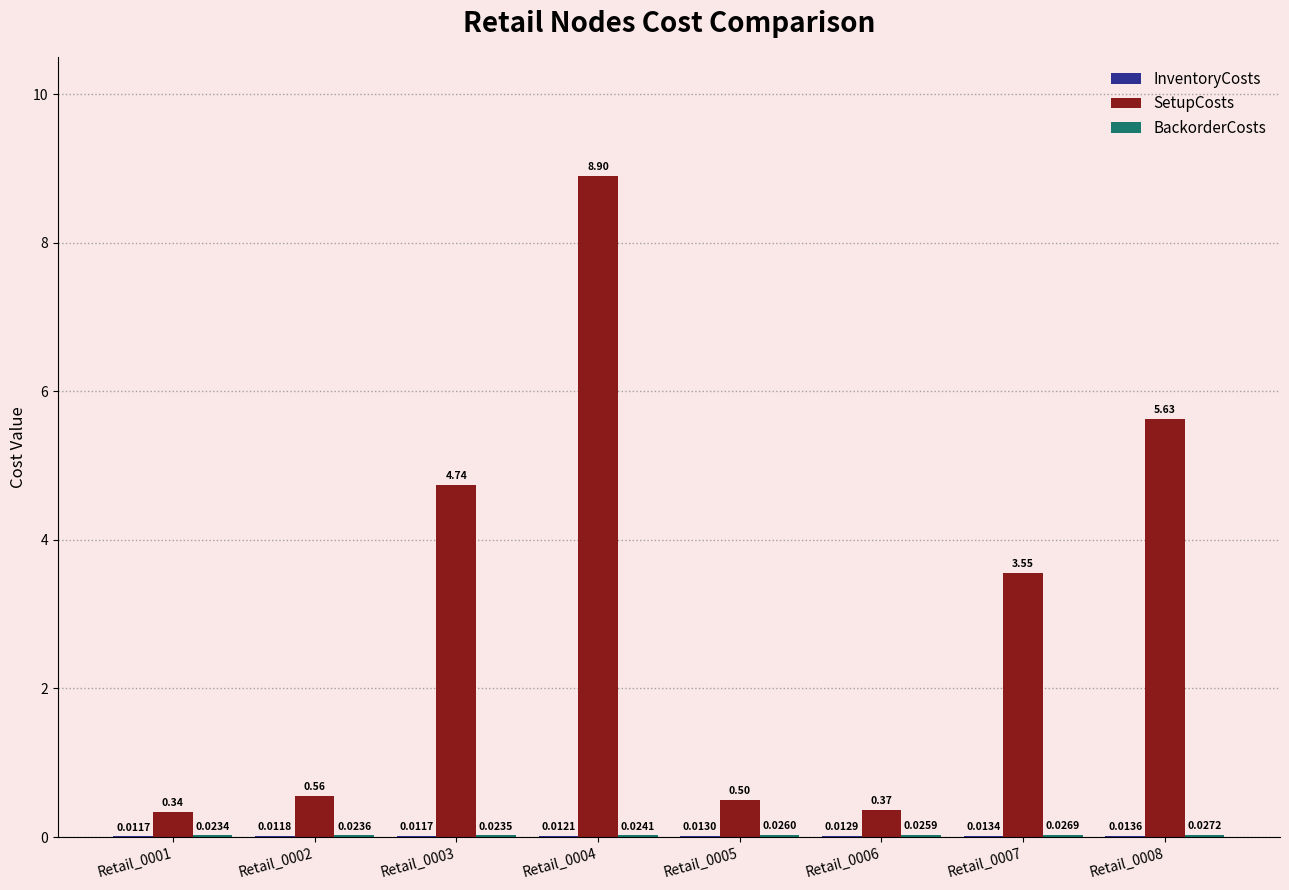

Between Retail_0005 and Retail_0007, which series saw the biggest shift?

SetupCosts